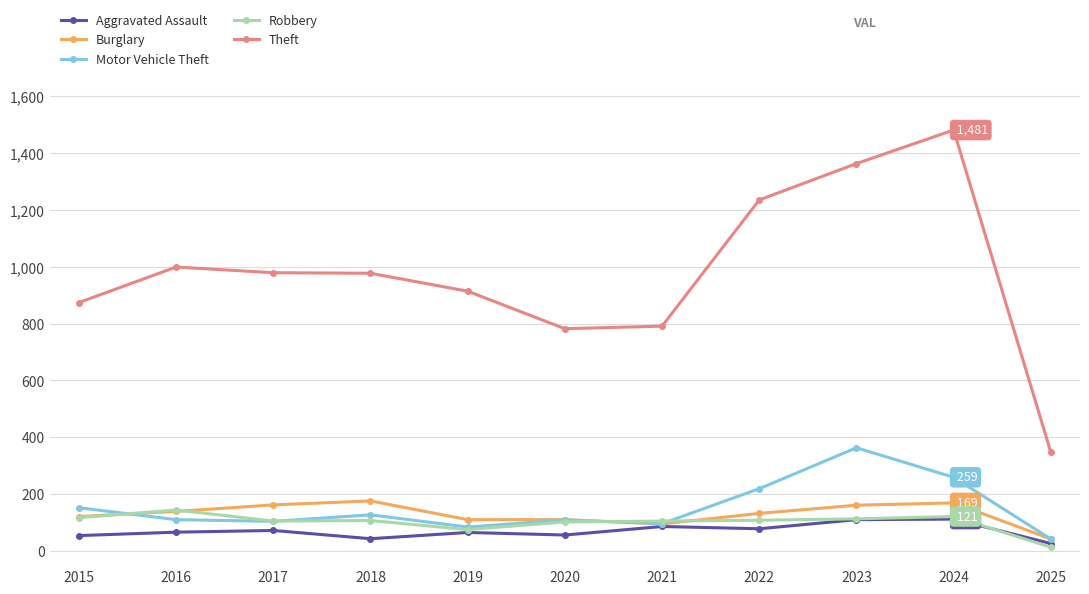

Which series has the widest spread of values?

Theft